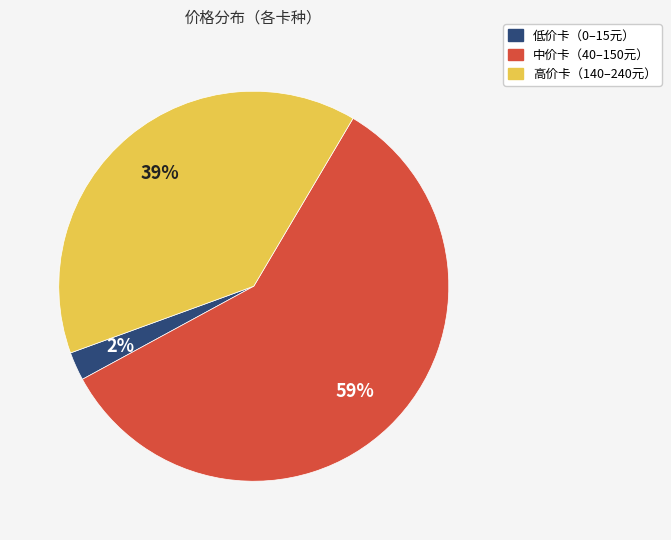

To the nearest percent, what is the average slice percentage?

33%